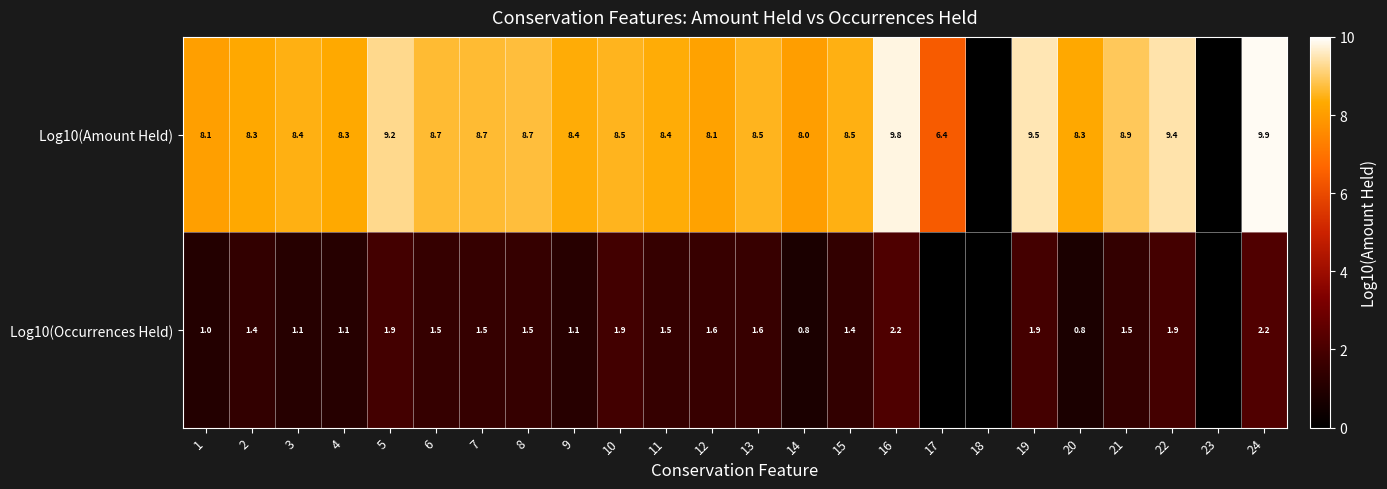

What is the difference between the Log10(Occurrences Held) values at 20 and 16?

1.4